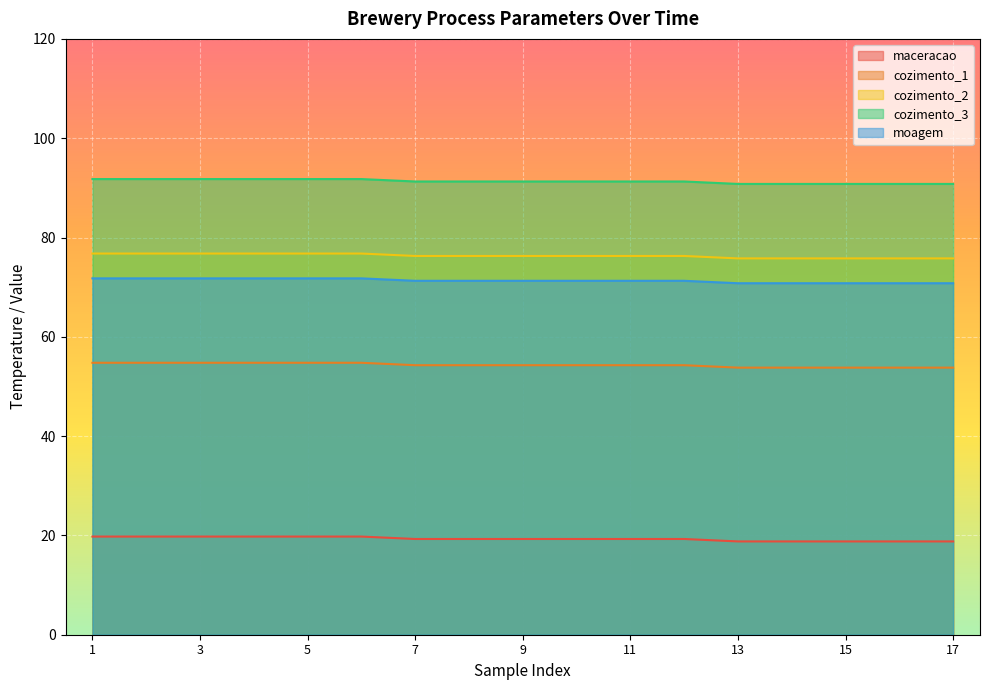

Which category has the lowest value across all series?

13